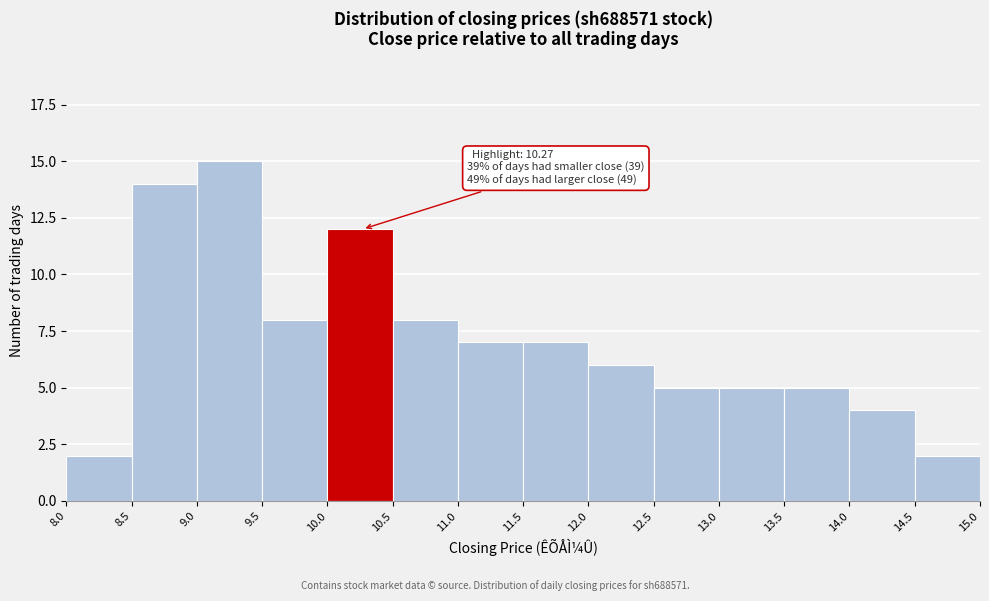

Which range on the x-axis has the tallest bar?

9.0 to 9.5